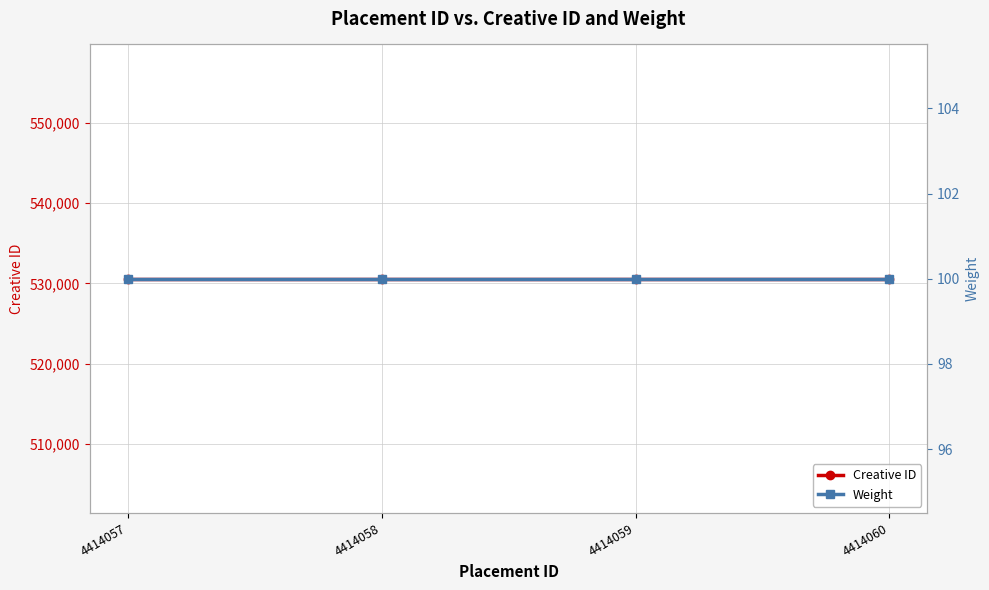

Is the value of Creative ID at 4414059 greater than the value of Weight at 4414057?

Yes